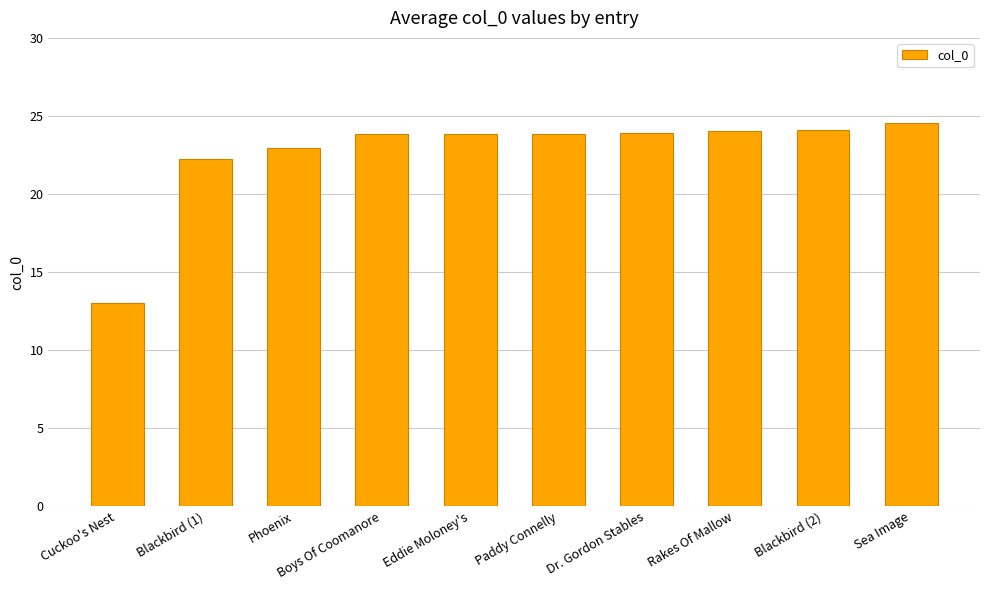

Approximately how many times larger is the value at Phoenix compared to Blackbird (1)?

1.0